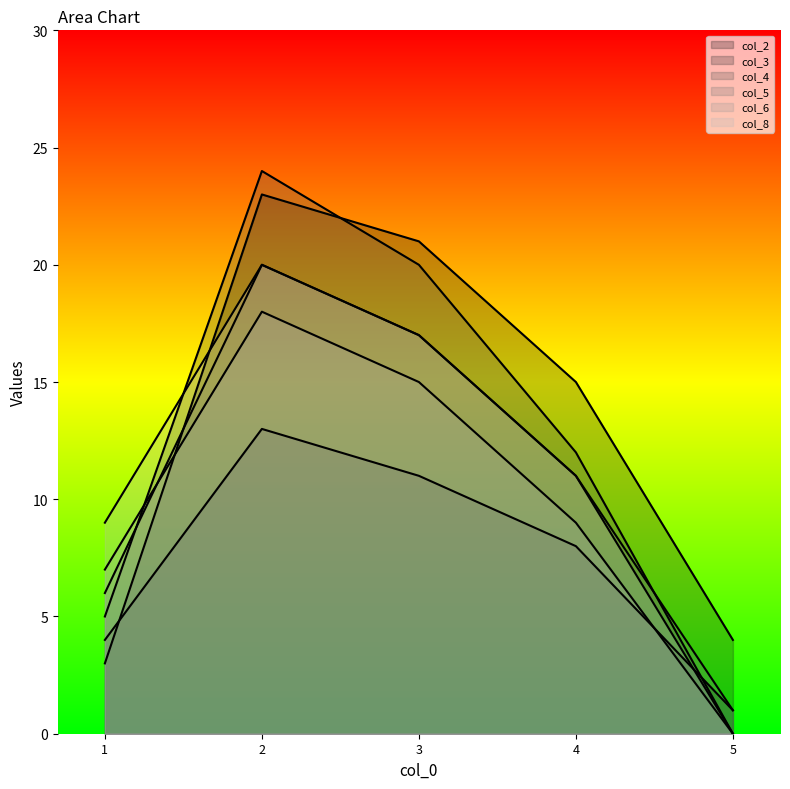

What is the value of the col_3 point at the 3rd from the left?

11